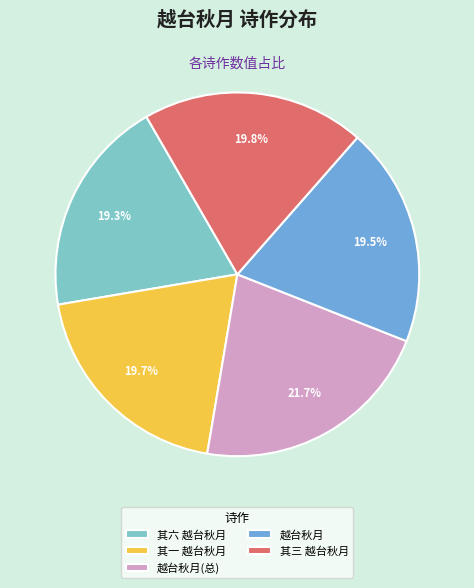

Is there a majority slice in this chart?

No